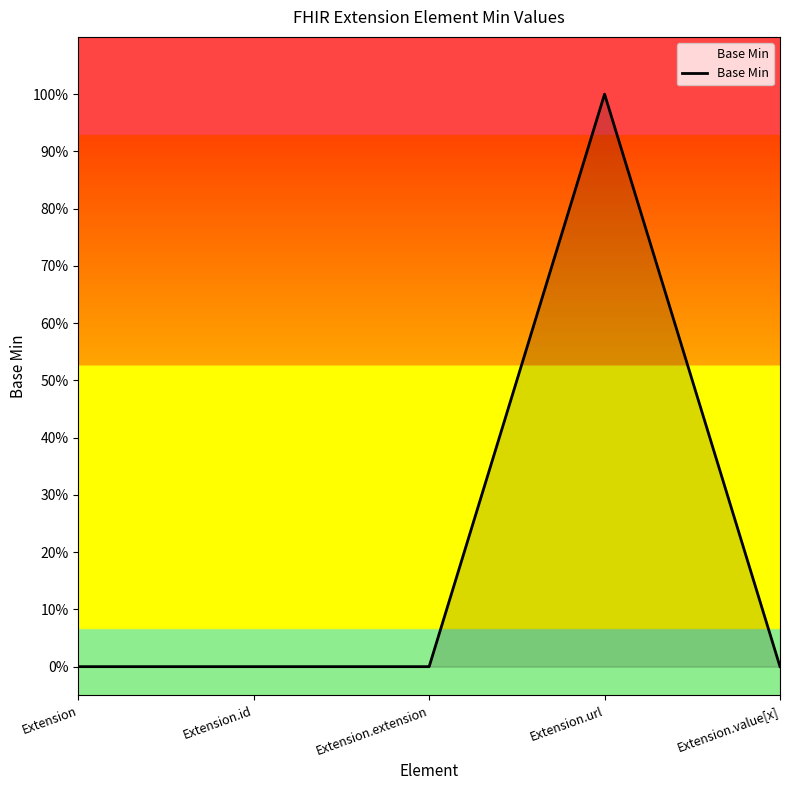

At which category does the chart reach its peak across all series?

Extension.url